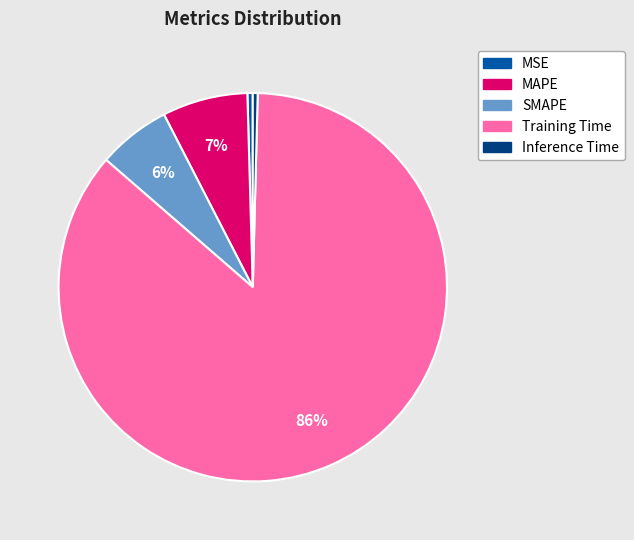

Is there any slice that represents more than half of the pie?

Yes